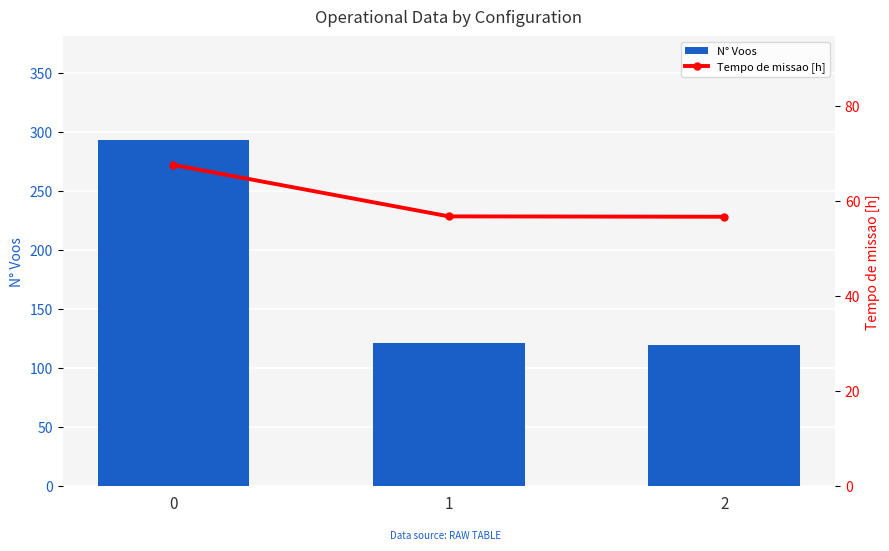

What is the value of the N° Voos bar at the 1st from the left?

293